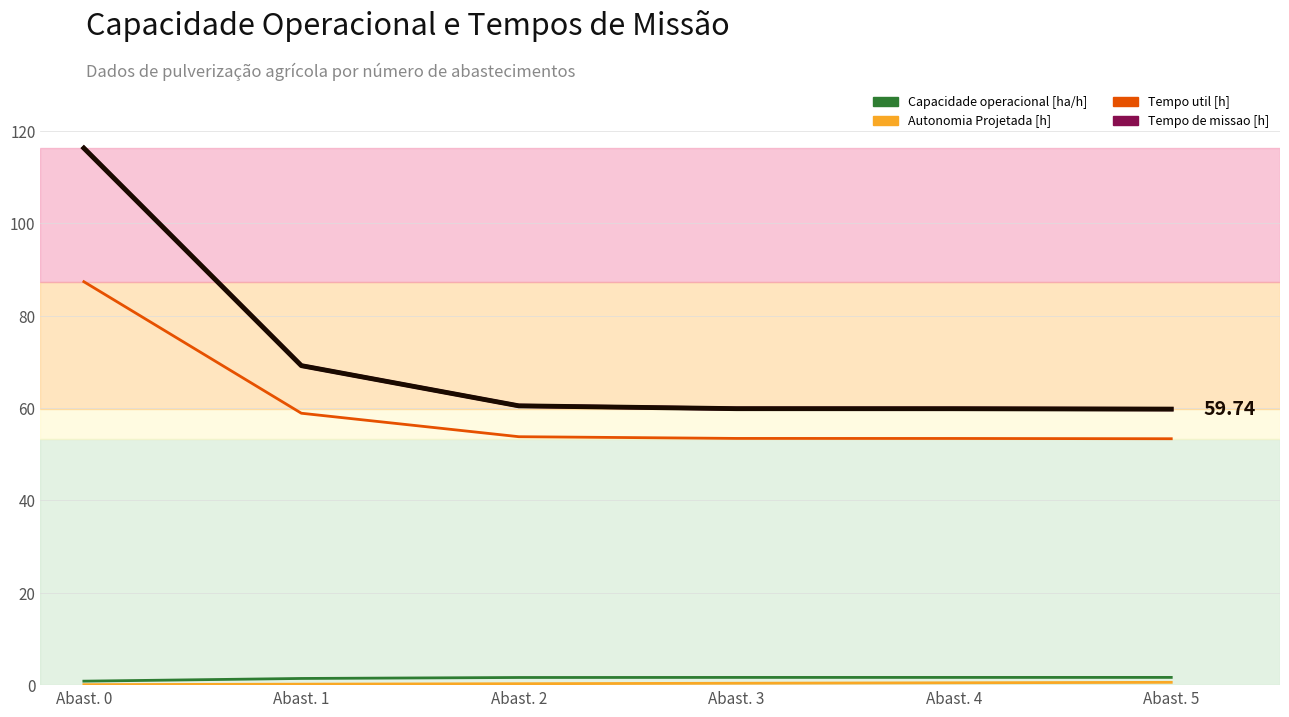

Reading right to left, what are all the values shown in this chart?

Capacidade operacional [ha/h]: 1.7	1.7	1.7	1.7	1.4	0.9
Autonomia Projetada [h]: 0.6	0.5	0.4	0.3	0.2	0.1
Tempo util [h]: 53.3	53.4	53.4	53.8	58.9	87.3
Tempo de missao [h]: 59.7	59.8	59.8	60.5	69.2	116.2